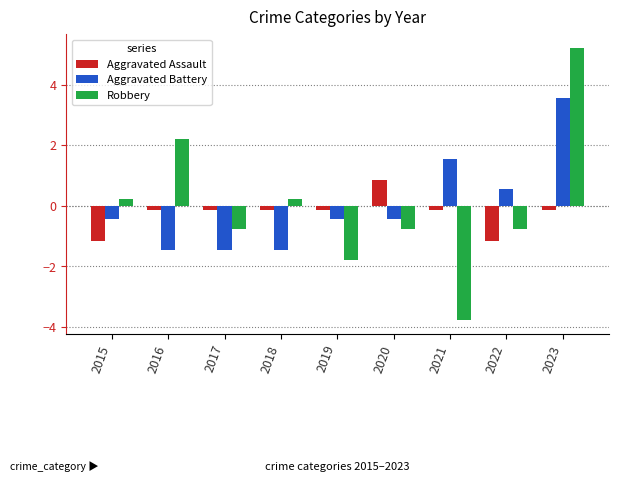

What is the sum of all Aggravated Assault values?

-2.3